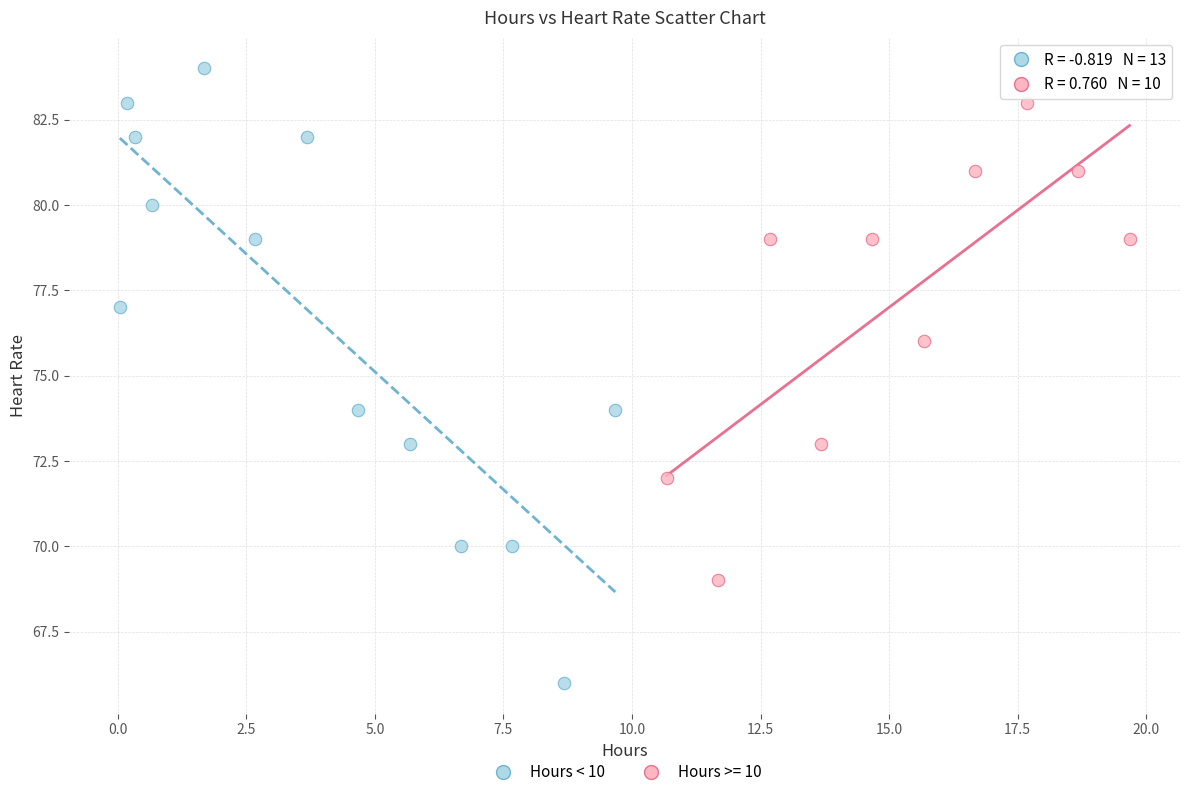

Which series has the widest spread of Y values?

Hours < 10